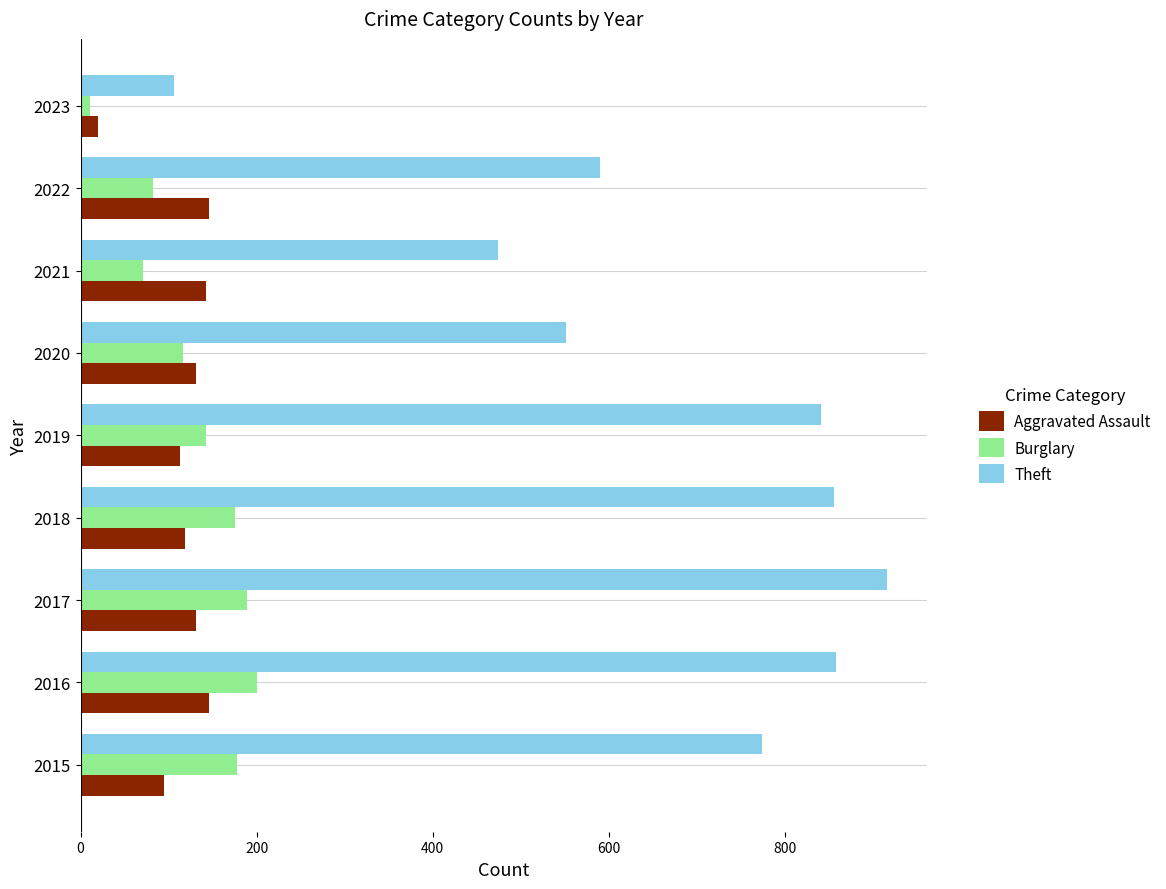

Between 2015 and 2020, which series saw the biggest shift?

Theft